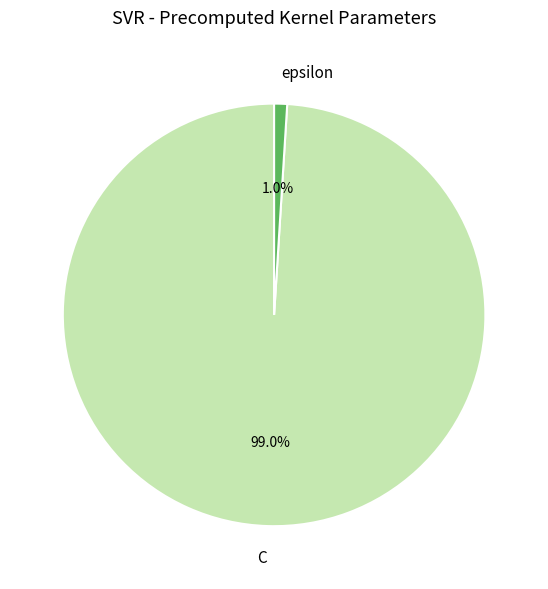

Between epsilon and C, which is larger?

C